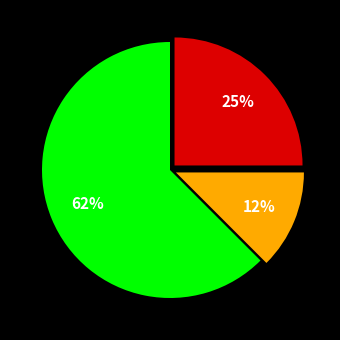

To the nearest percent, what is the average slice percentage?

33%